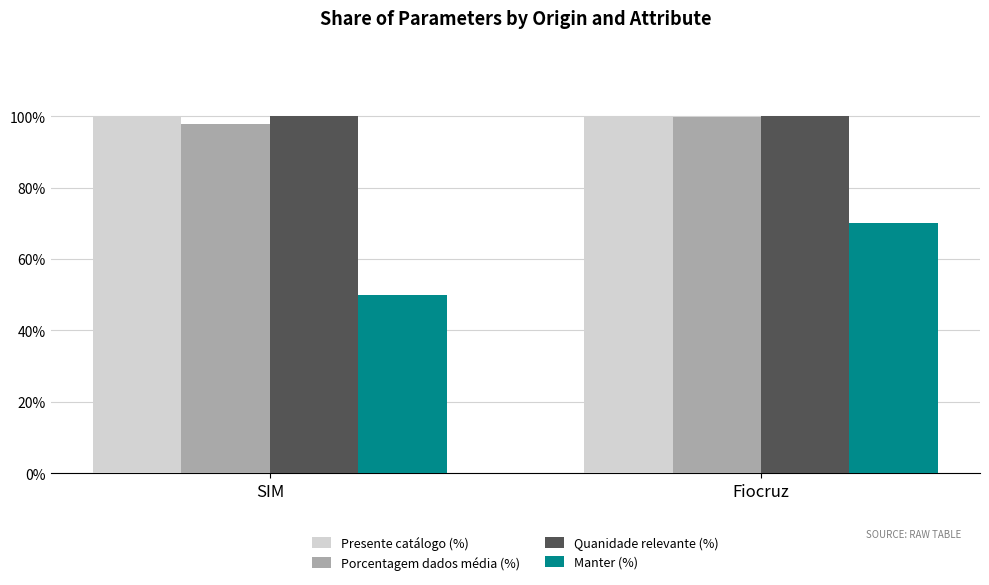

True or false: Porcentagem dados média (%) has a value of 99.8 at Fiocruz.

True